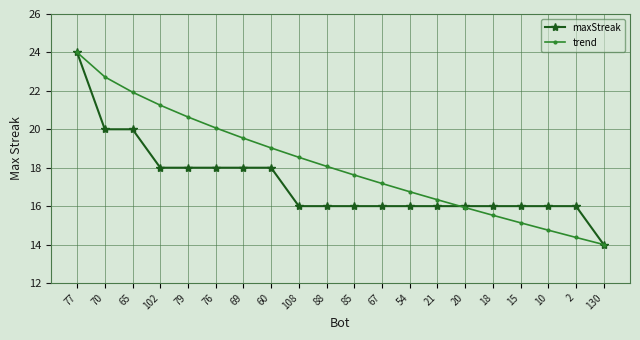

Reading left to right, what are all the values shown in this chart?

maxStreak: 24.0	20.0	20.0	18.0	18.0	18.0	18.0	18.0	16.0	16.0	16.0	16.0	16.0	16.0	16.0	16.0	16.0	16.0	16.0	14.0
trend: 24.0	22.7	21.9	21.3	20.6	20.1	19.5	19.0	18.5	18.1	17.6	17.2	16.8	16.3	15.9	15.5	15.1	14.7	14.4	14.0